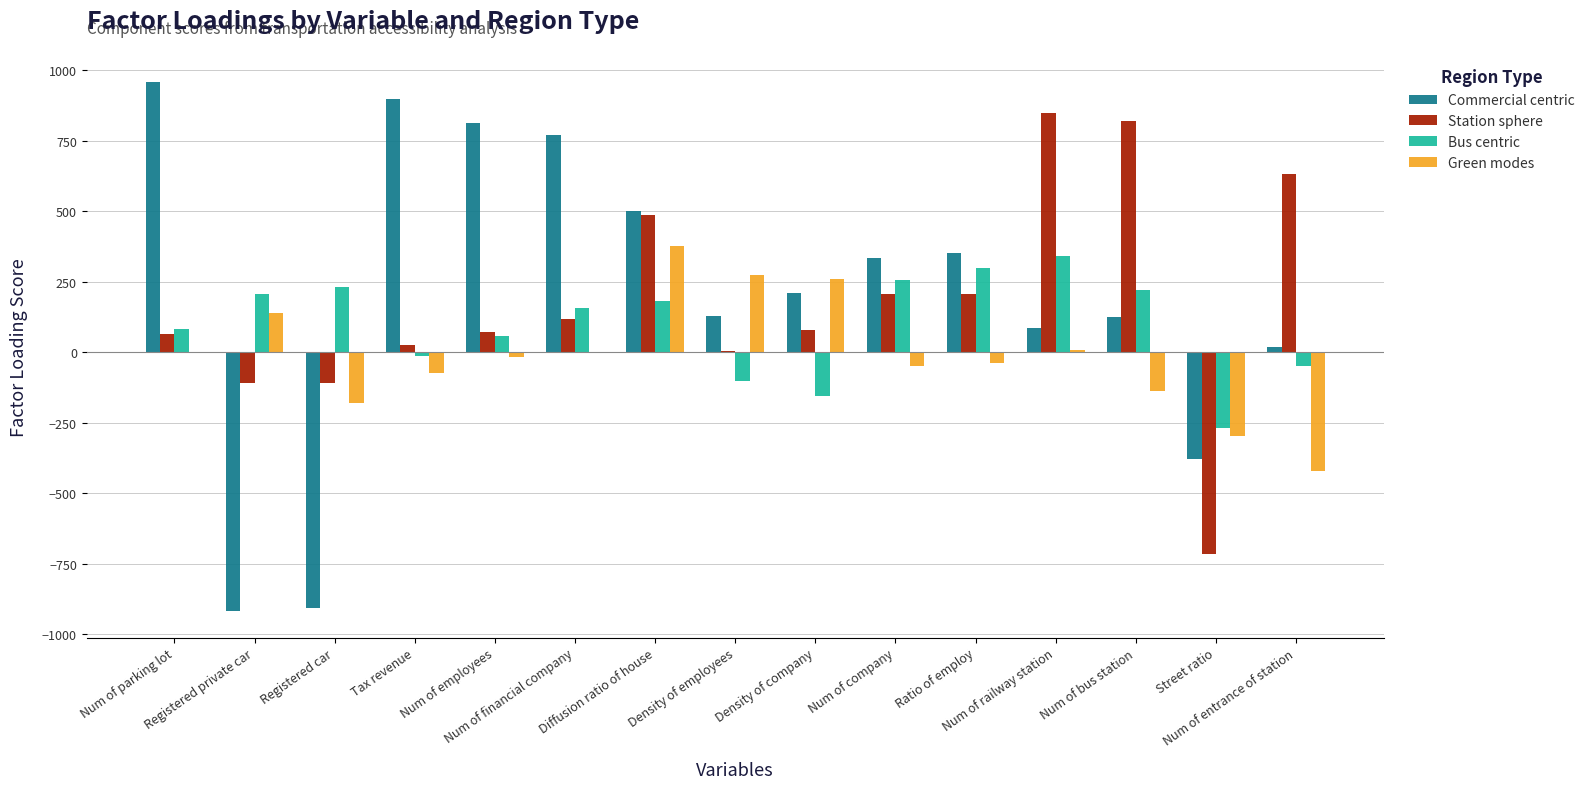

What is the maximum value shown in the chart?

957